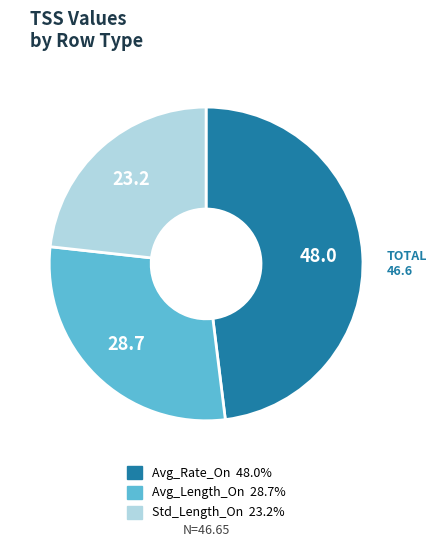

True or false: Std_Length_On accounts for 23% of the total.

True